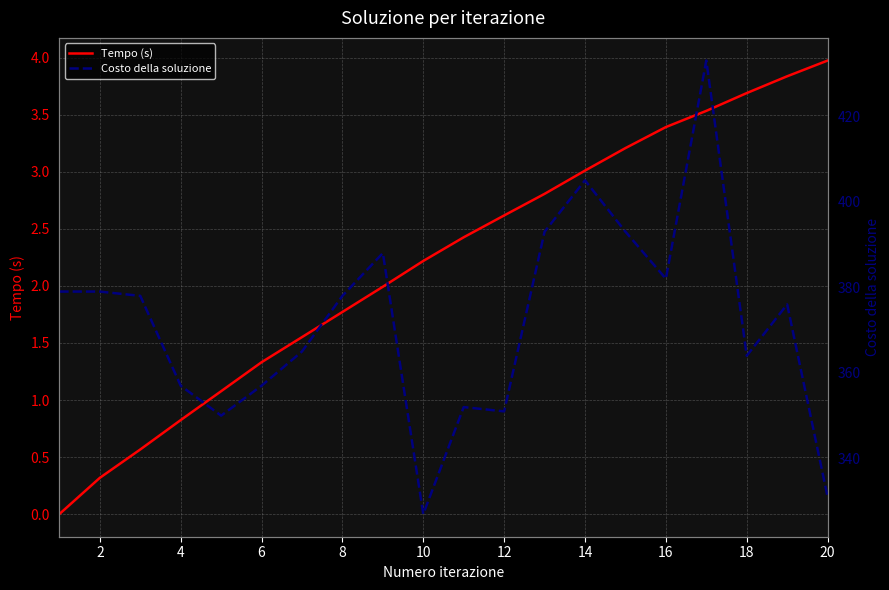

True or false: Tempo (s) and Costo della soluzione cross at least once.

False